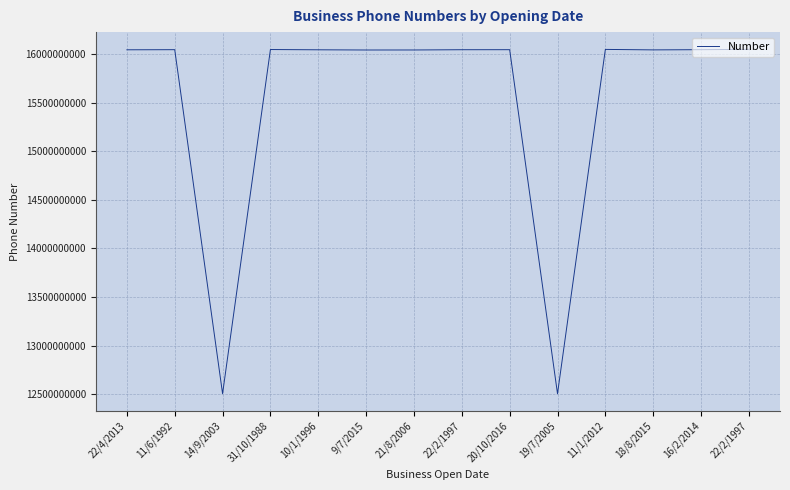

What is the label of the 14th point from the left?

22/2/1997